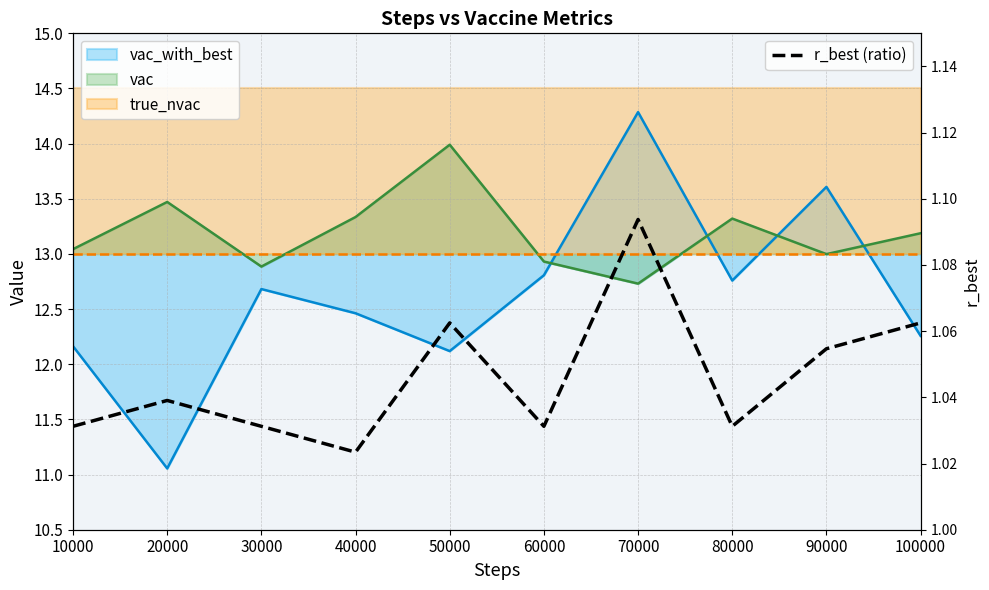

Which has a higher value, 50000 or 70000?

70000